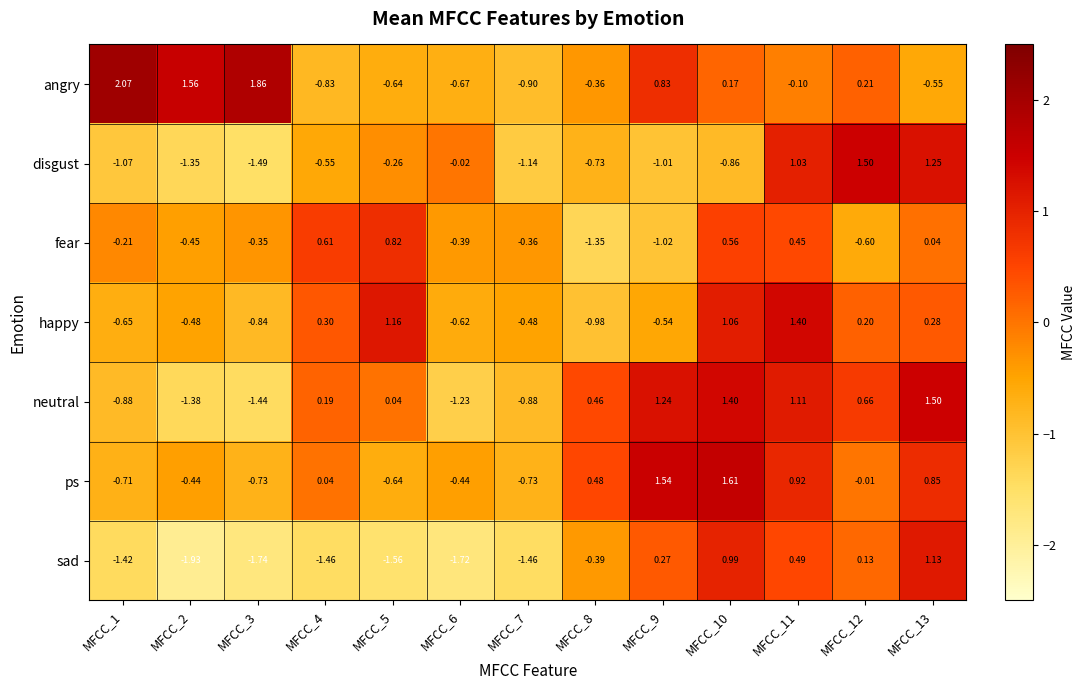

Which series has the largest range (max minus min)?

sad